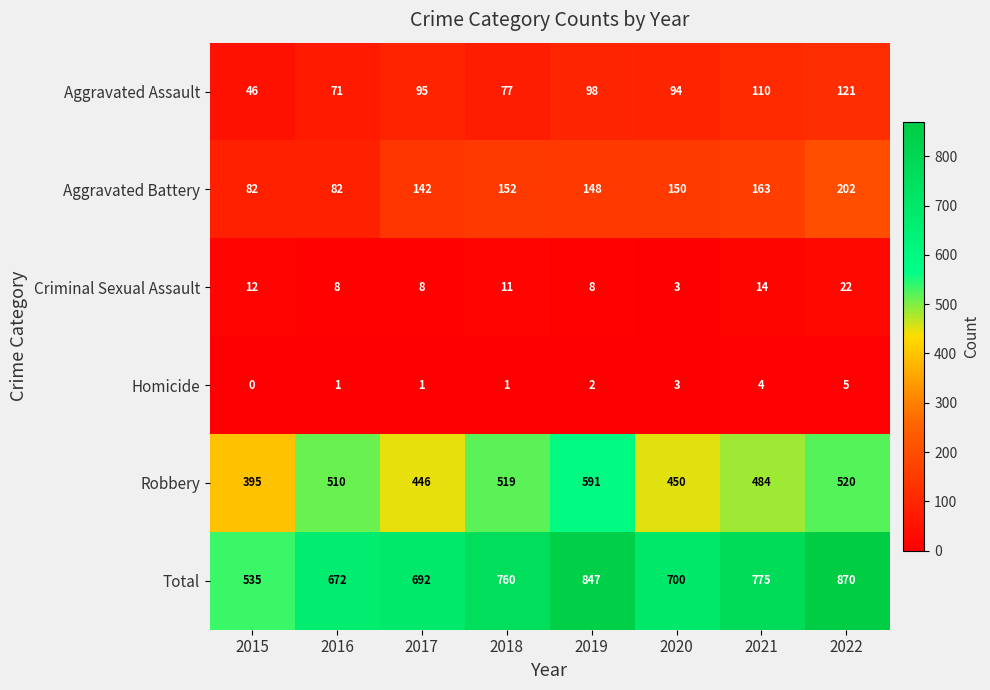

How many values in the Criminal Sexual Assault series are below 11?

4